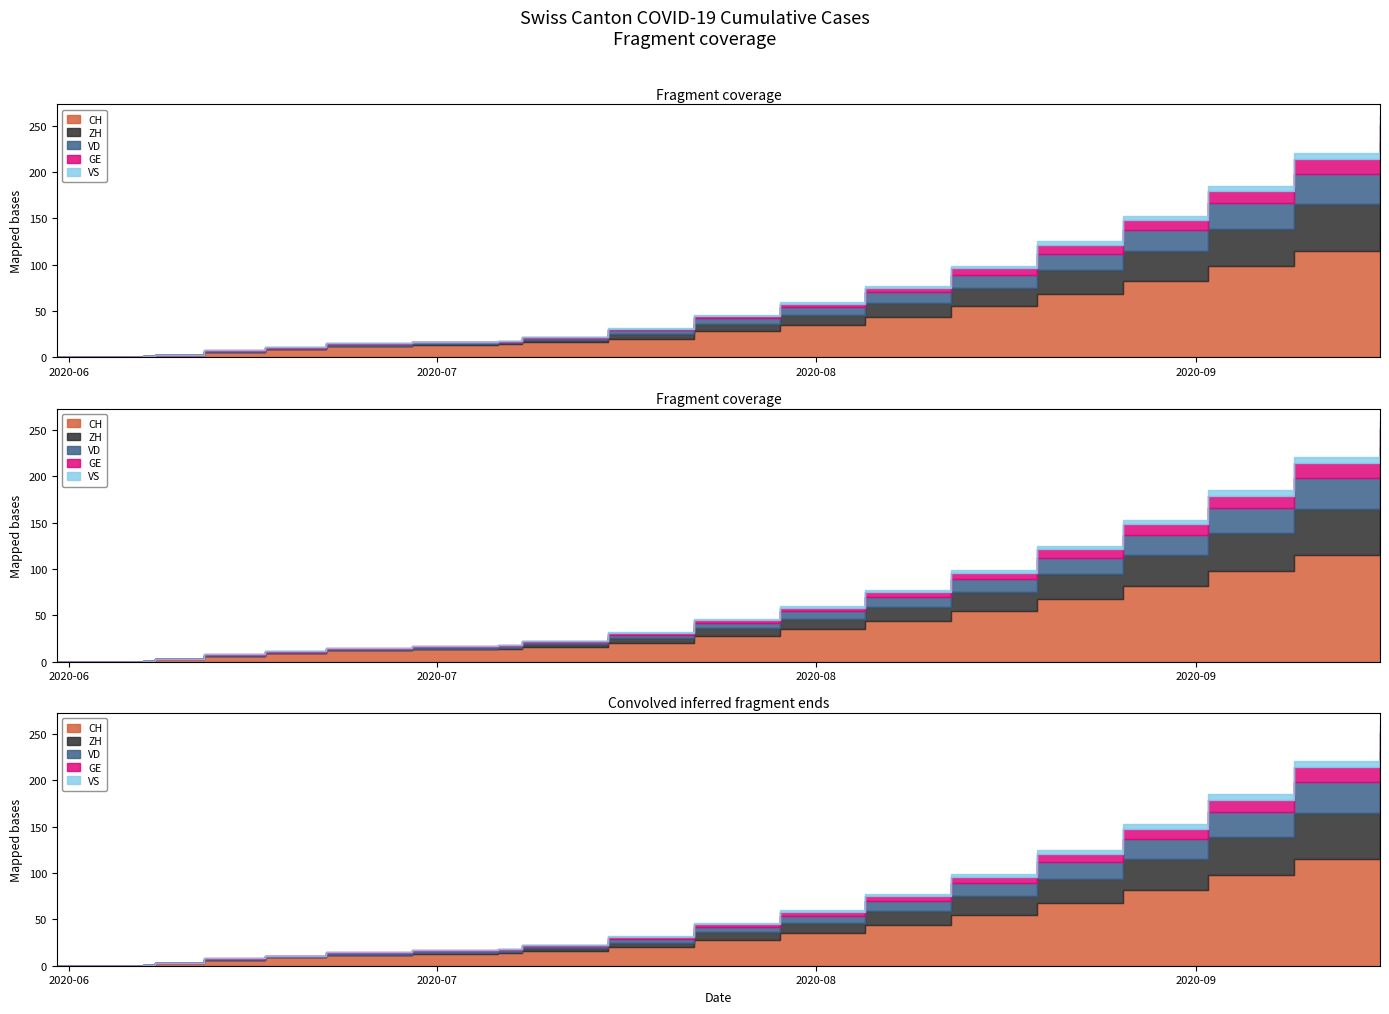

Rank the series by their maximum value, from highest to lowest.

CH, ZH, VD, GE, VS